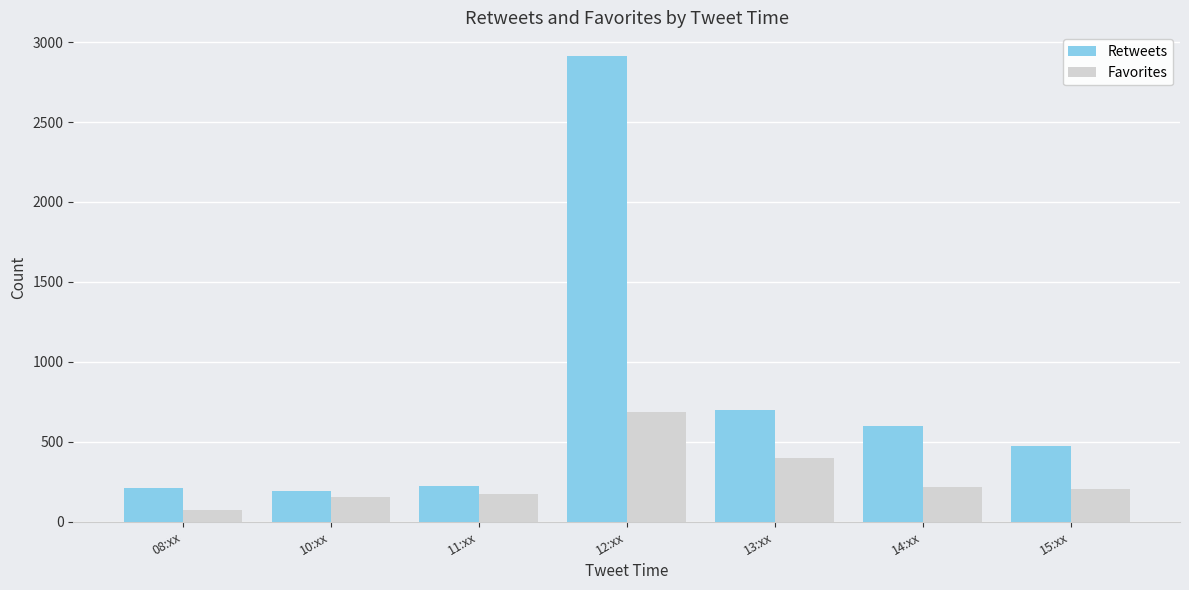

What is the value of the Retweets bar at the 3rd from the left?

223